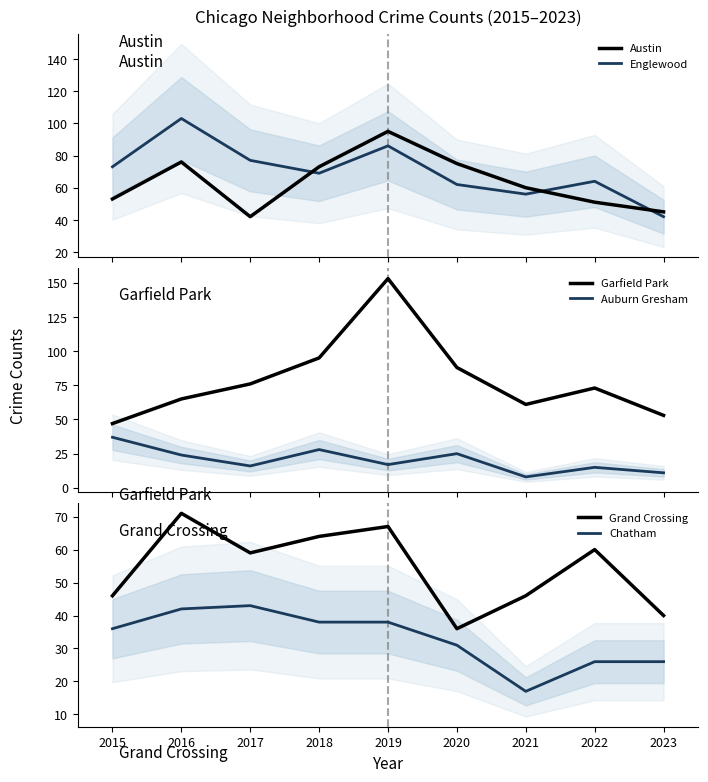

What is the greatest value displayed?

153